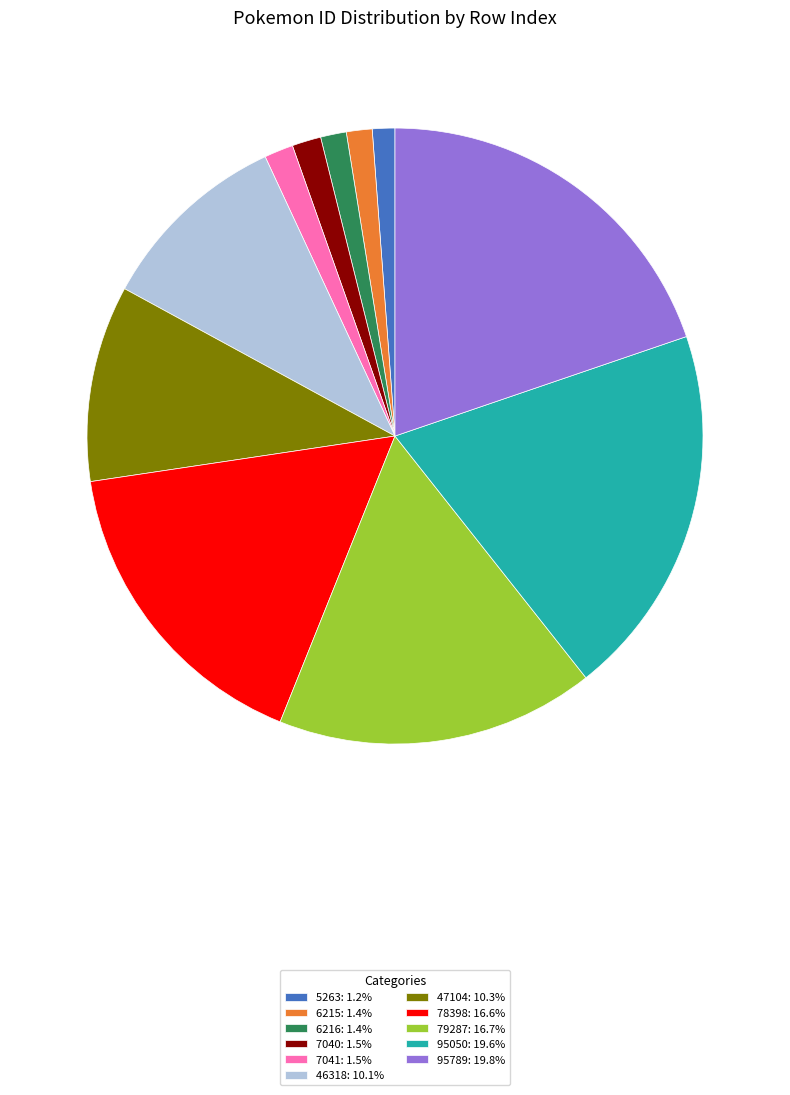

Approximately how many times larger is the value at 79287: 16.7% compared to 78398: 16.6%?

1.0